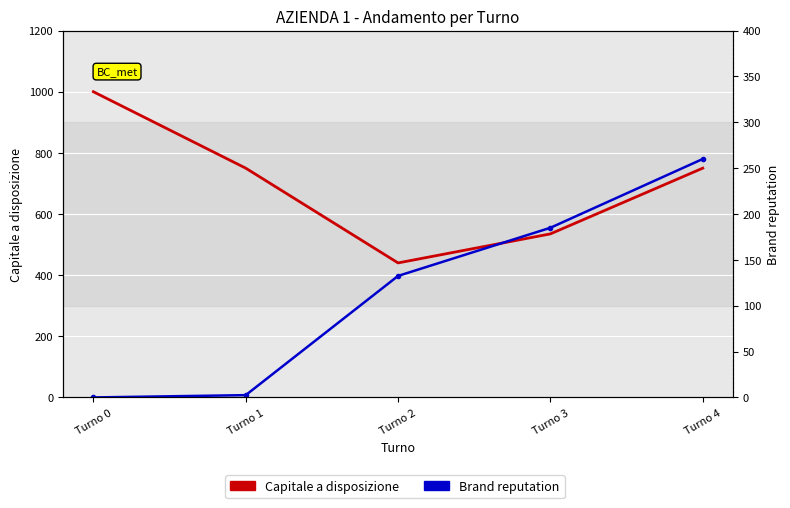

List the series in order of their overall mean, lowest first.

Brand reputation, Capitale a disposizione